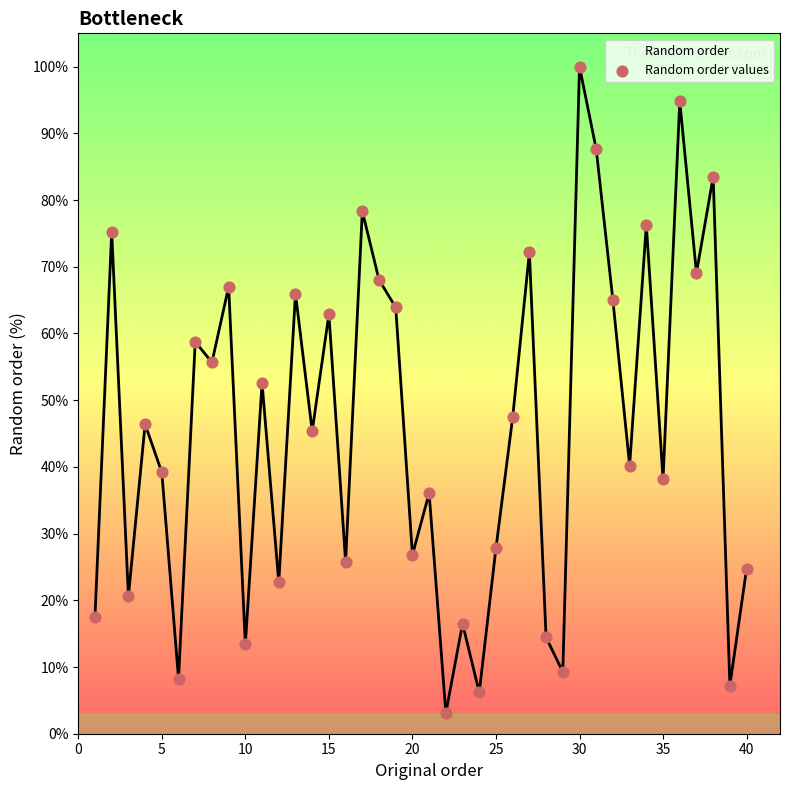

What is the difference between the maximum and minimum values?

96.9